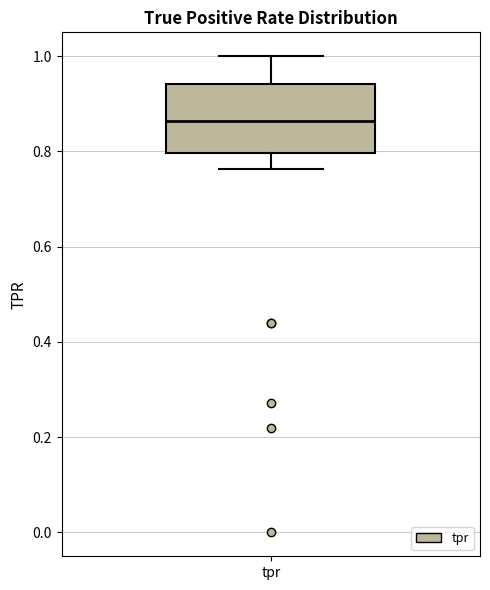

Transcribe this box plot: give where the median line is, the range the box spans, and where the two whiskers end, as read against the y-axis. The values are not printed on the chart, so give them approximately, as read against the axis.

median 0.86, box 0.80 to 0.94, whiskers 0.76 to 1.00